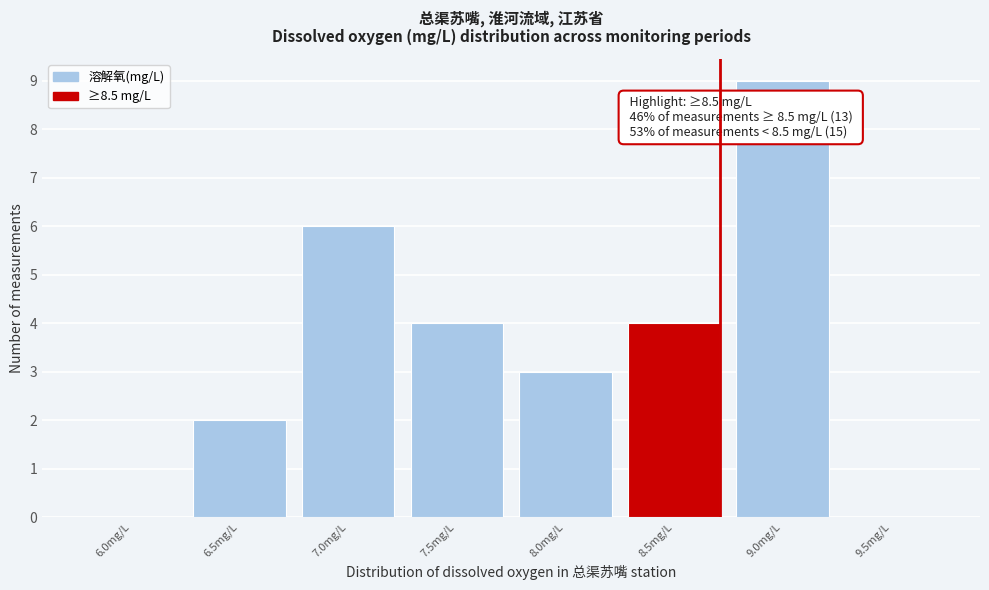

Reading left to right, list all the values displayed in this chart.

6.0mg/L=0	6.5mg/L=2	7.0mg/L=6	7.5mg/L=4	8.0mg/L=3	8.5mg/L=4	9.0mg/L=9	9.5mg/L=0